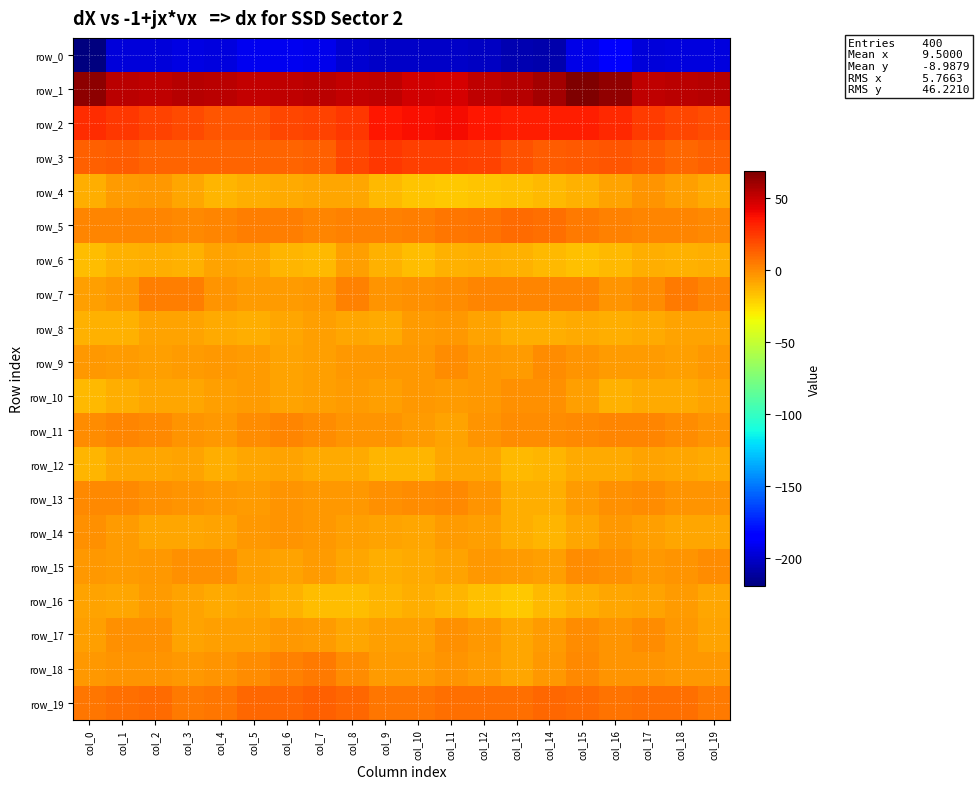

The row_4 series shows -14.0 at col_19. True or false?

False